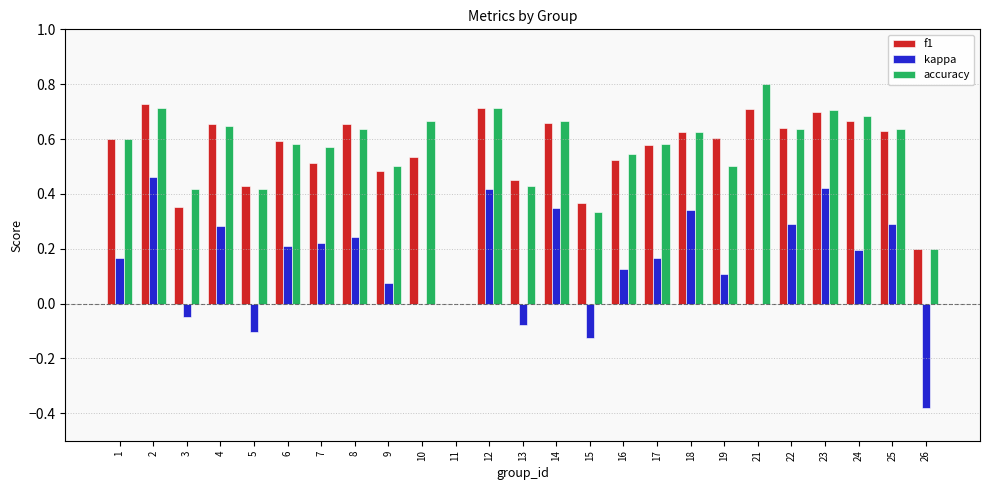

Count the accuracy values in the range 0 to 1.

25